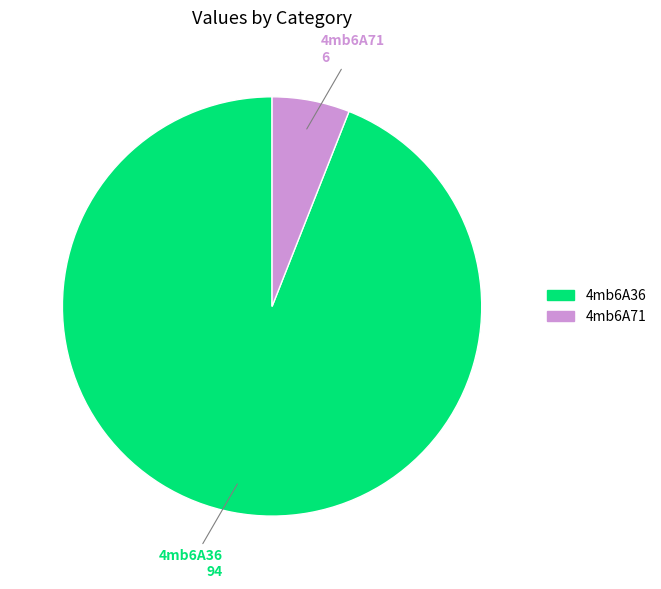

Is it true that 4mb6A71 is 6% of the pie?

True